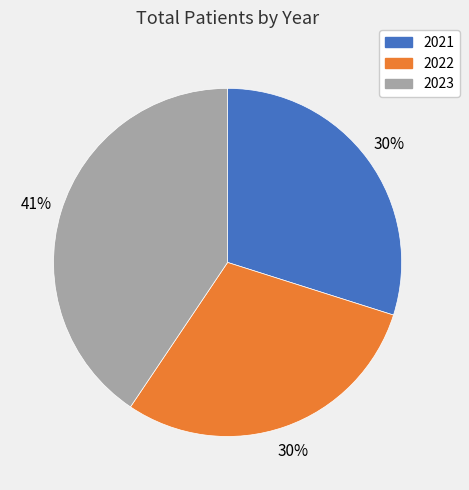

Which slice is the largest?

2023